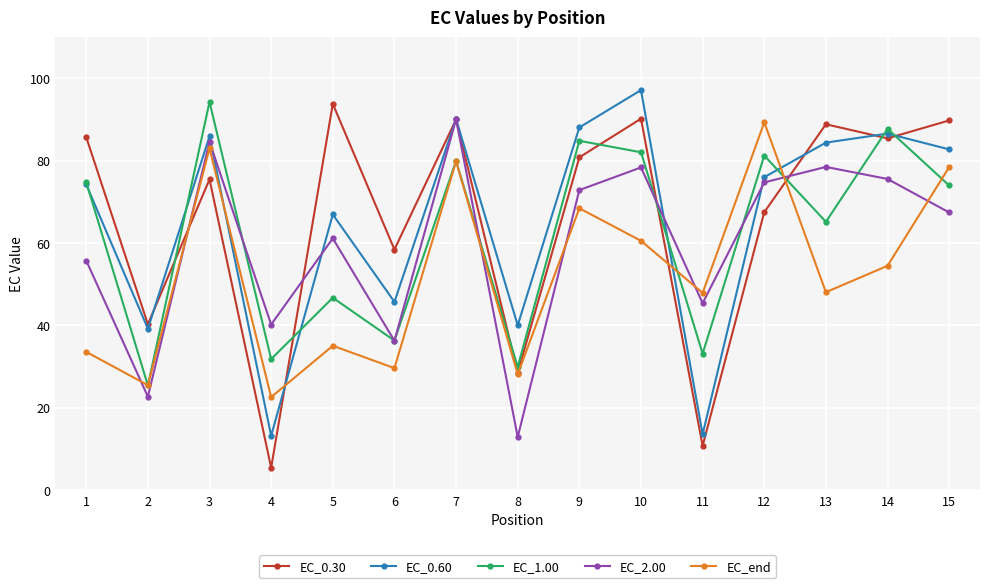

At 5, list the series in order from smallest to largest.

EC_end, EC_1.00, EC_2.00, EC_0.60, EC_0.30